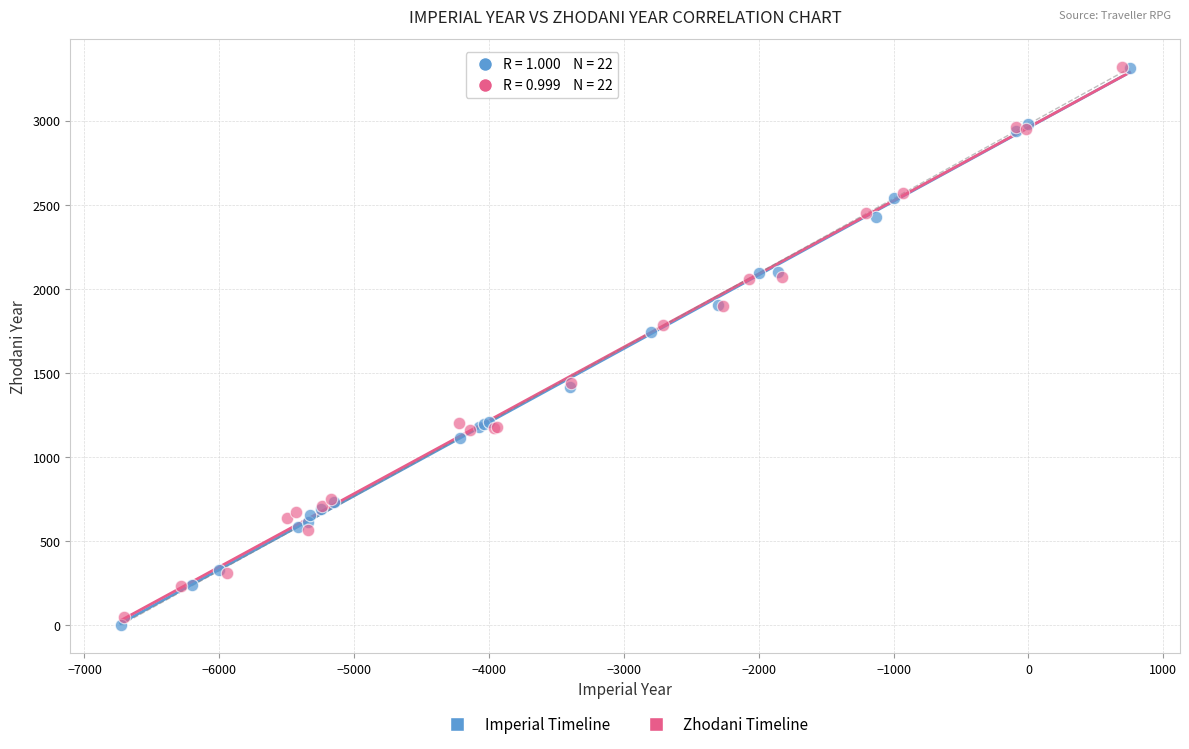

Which series contains the lowest Y value?

Imperial Timeline